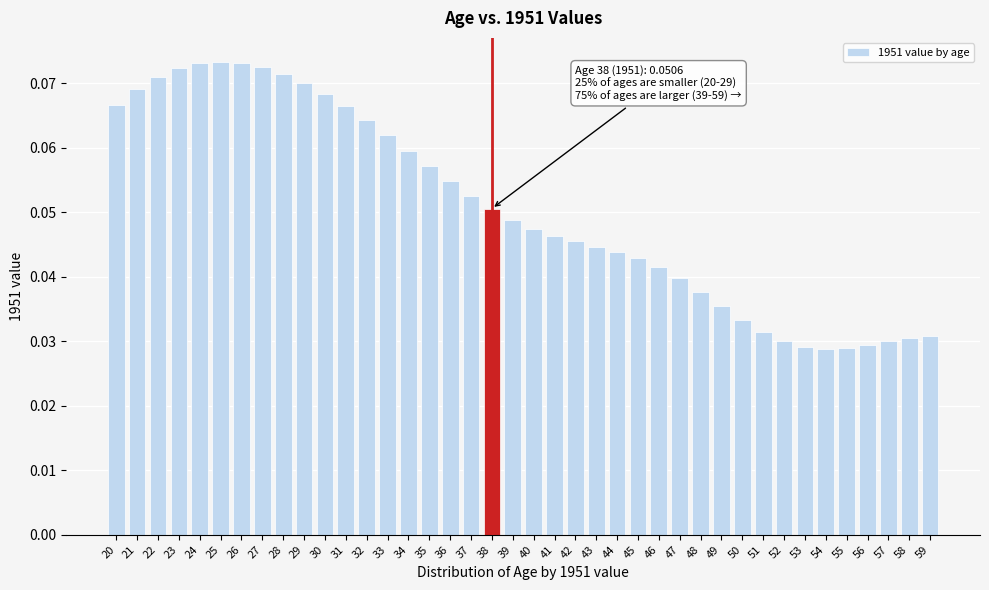

What is the sum of all values?

2.0